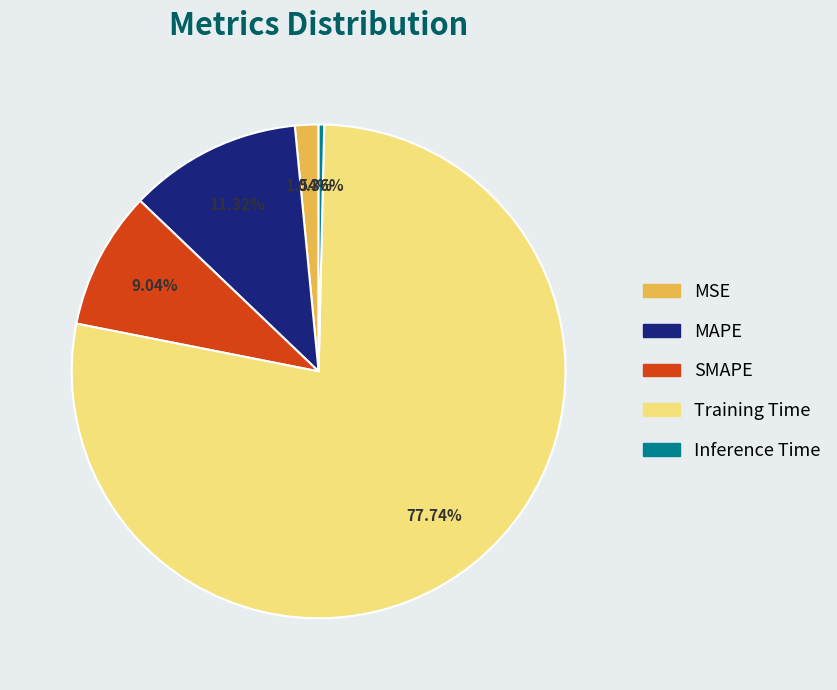

To the nearest percent, what percentage of the pie is SMAPE?

9%